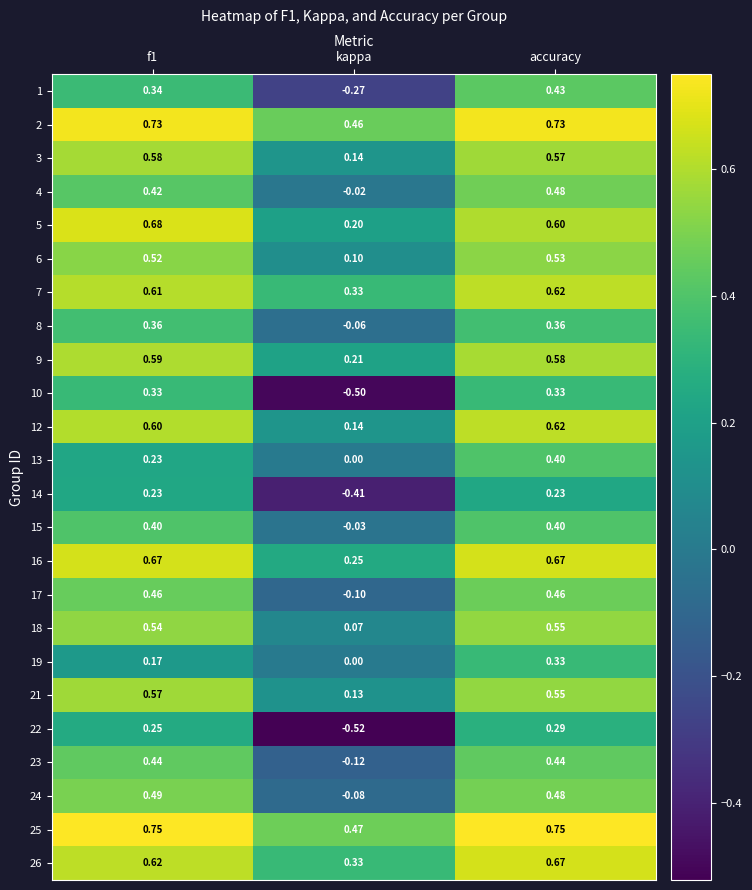

At which category is the sum across all series the highest?

accuracy